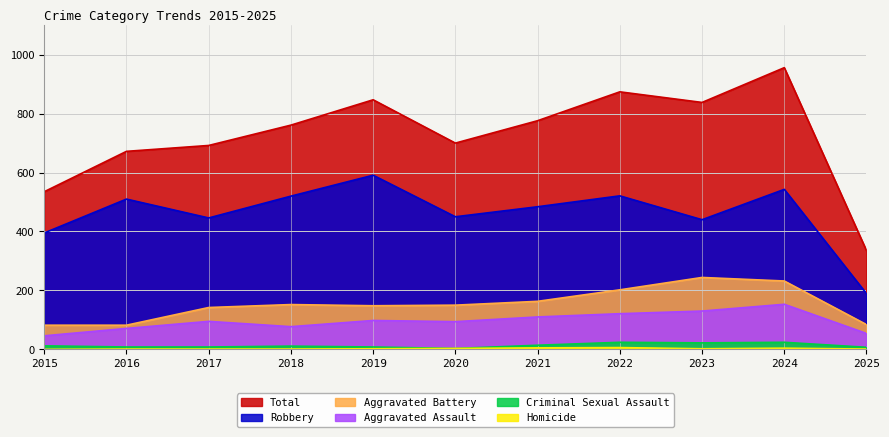

Rank the series by their maximum value, from highest to lowest.

Total, Robbery, Aggravated Battery, Aggravated Assault, Criminal Sexual Assault, Homicide